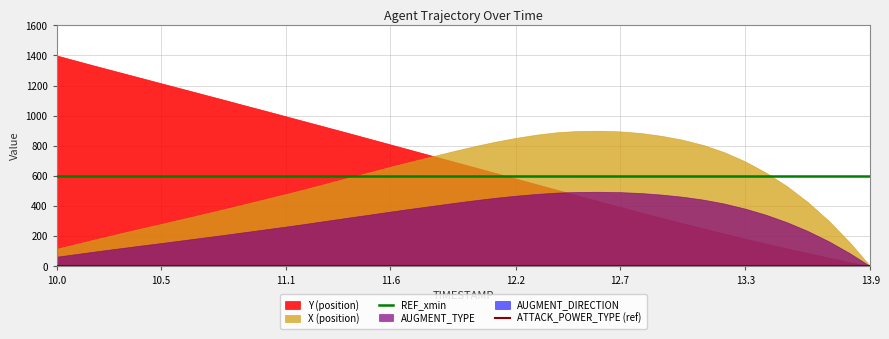

What is the minimum value for REF_xmin?

600